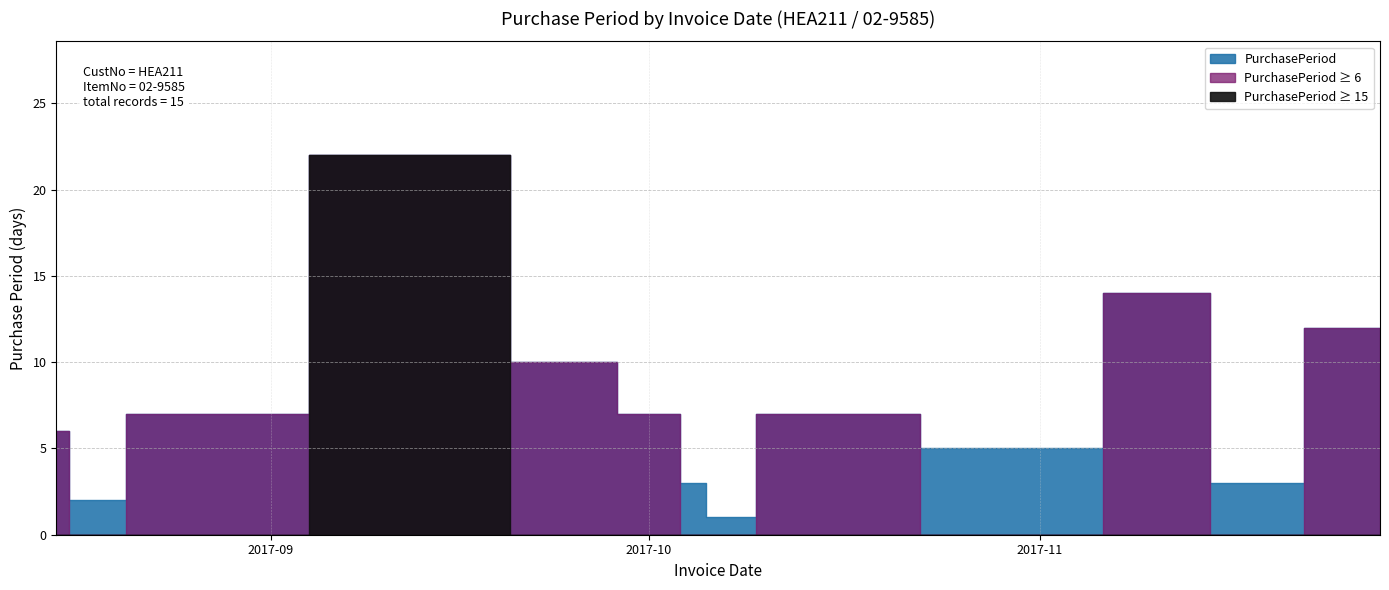

At which category does the data reach its first local peak?

2017-09-15